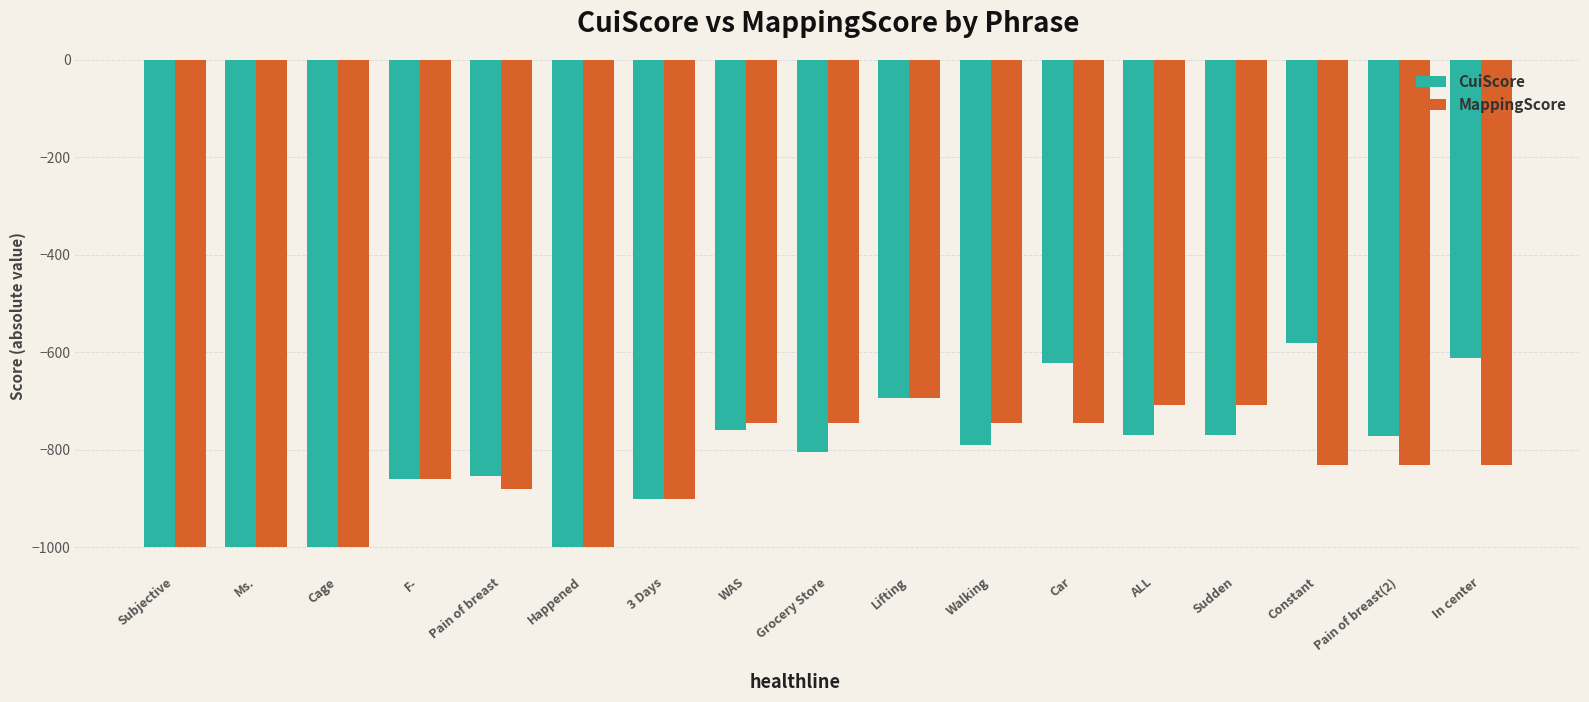

What are all the series names shown in the legend?

CuiScore, MappingScore